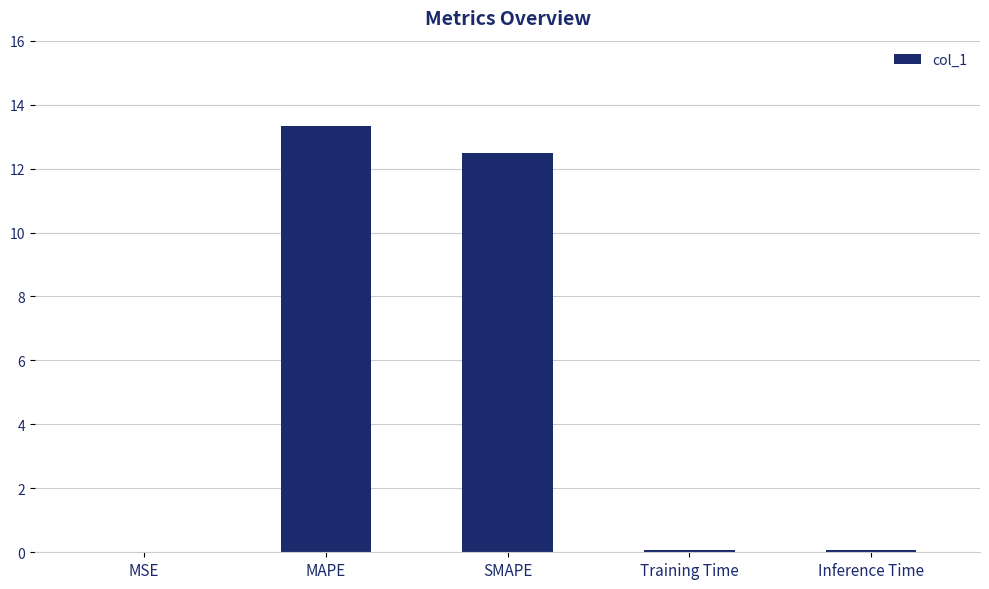

Are the bars horizontal?

No